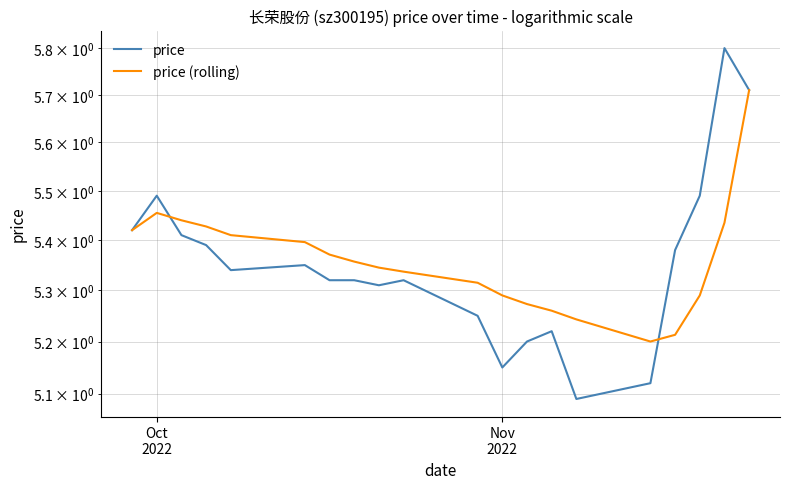

What is the difference between the maximum and minimum values in the price (rolling) series?

0.5